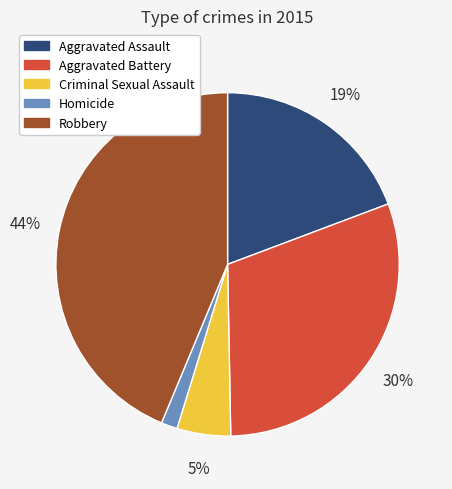

Does Criminal Sexual Assault represent more than half of the total?

No